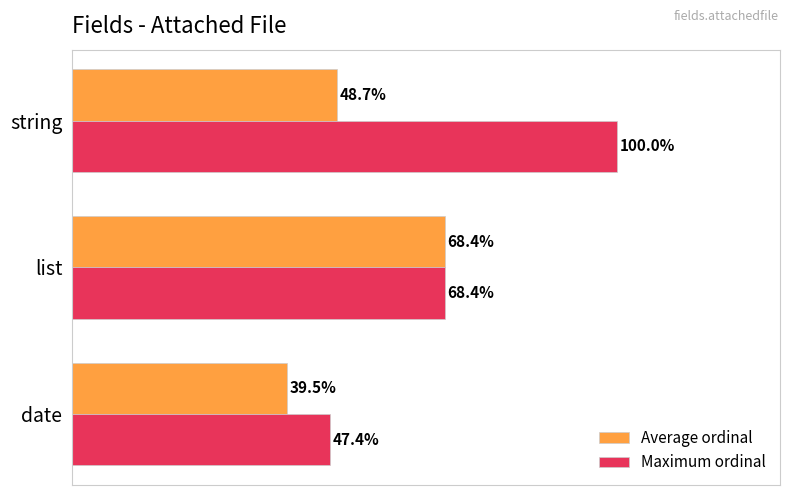

List the series in order of their overall mean, lowest first.

Average ordinal, Maximum ordinal